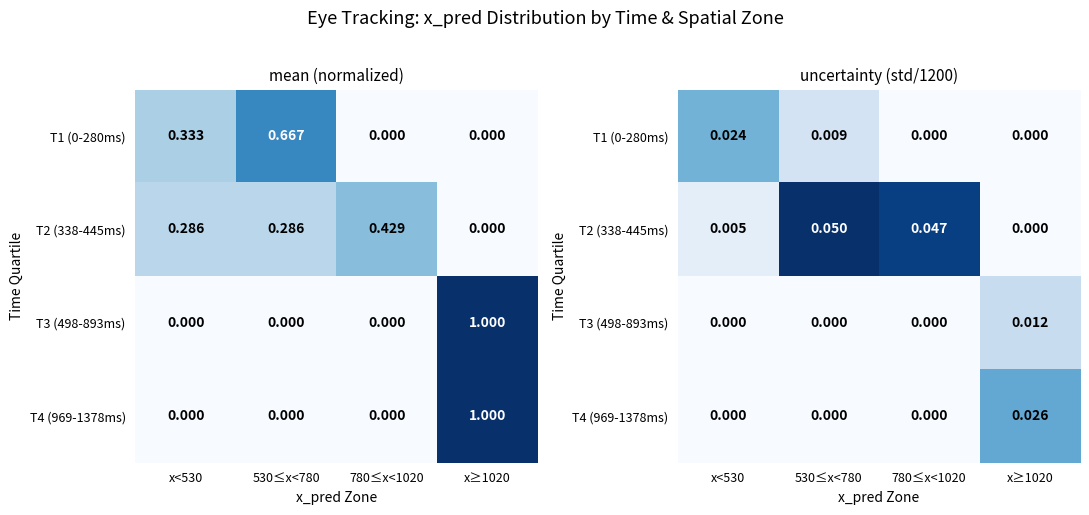

True or false: T4 (969-1378ms) has a value of 0.0 at 780≤x<1020.

True